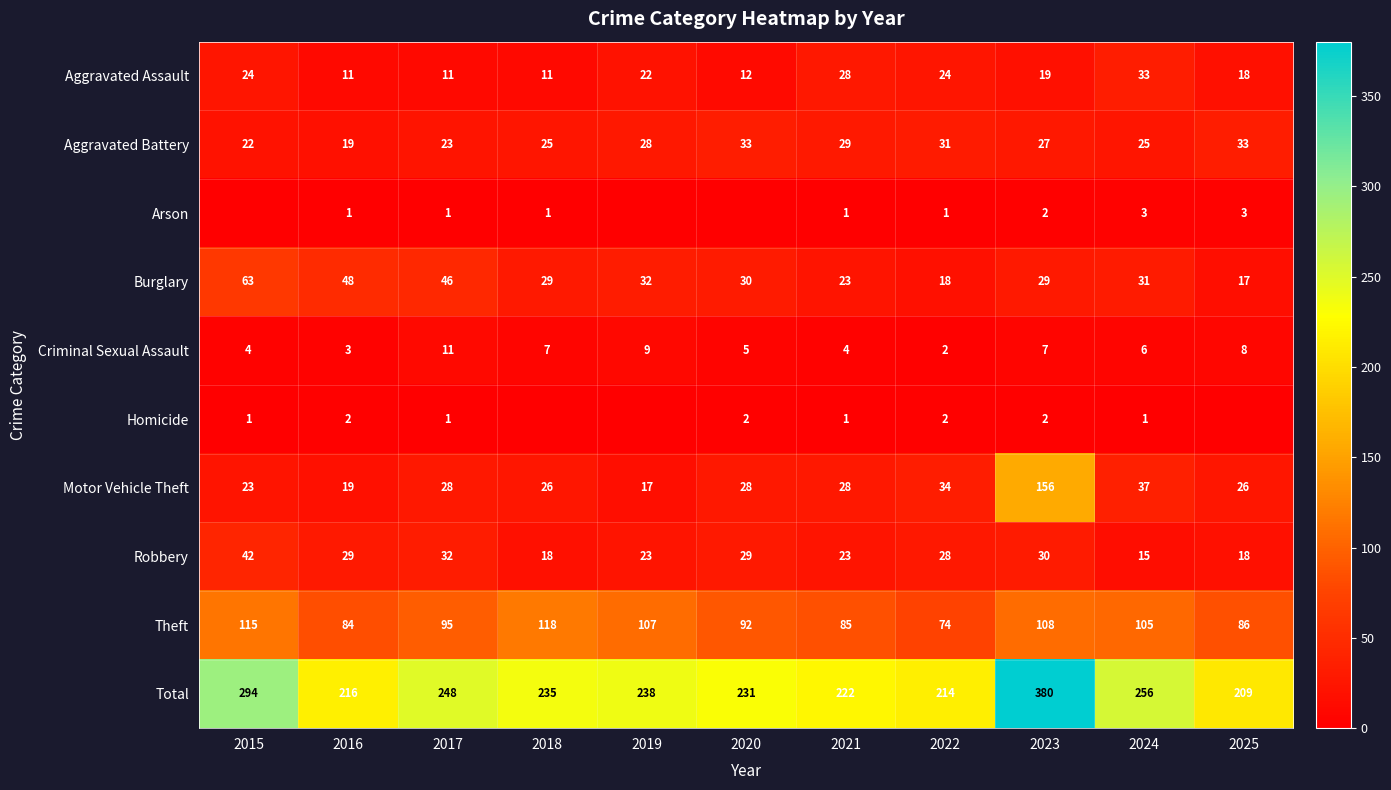

Between 2021 and 2022, which series saw the biggest shift?

Theft